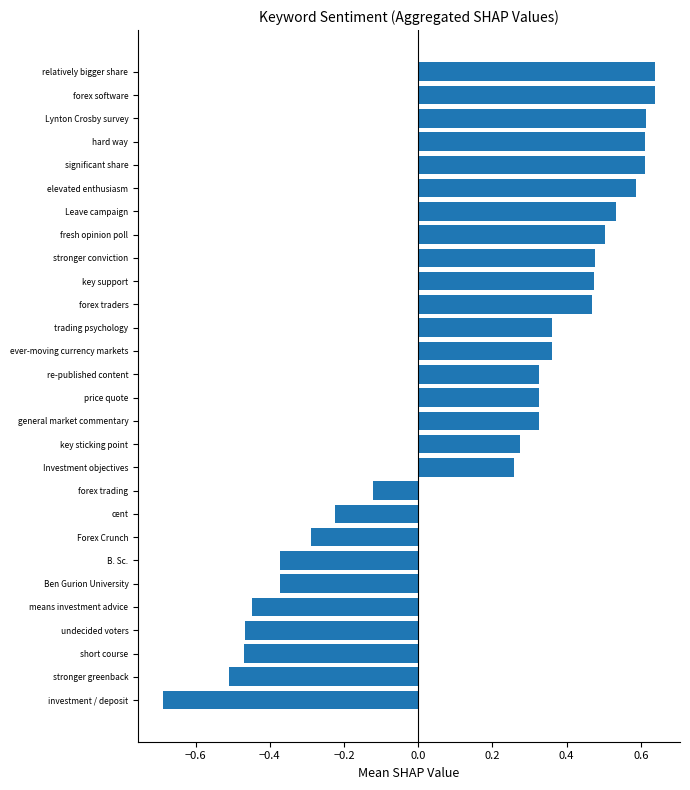

Which category has the lowest value across all series?

investment / deposit